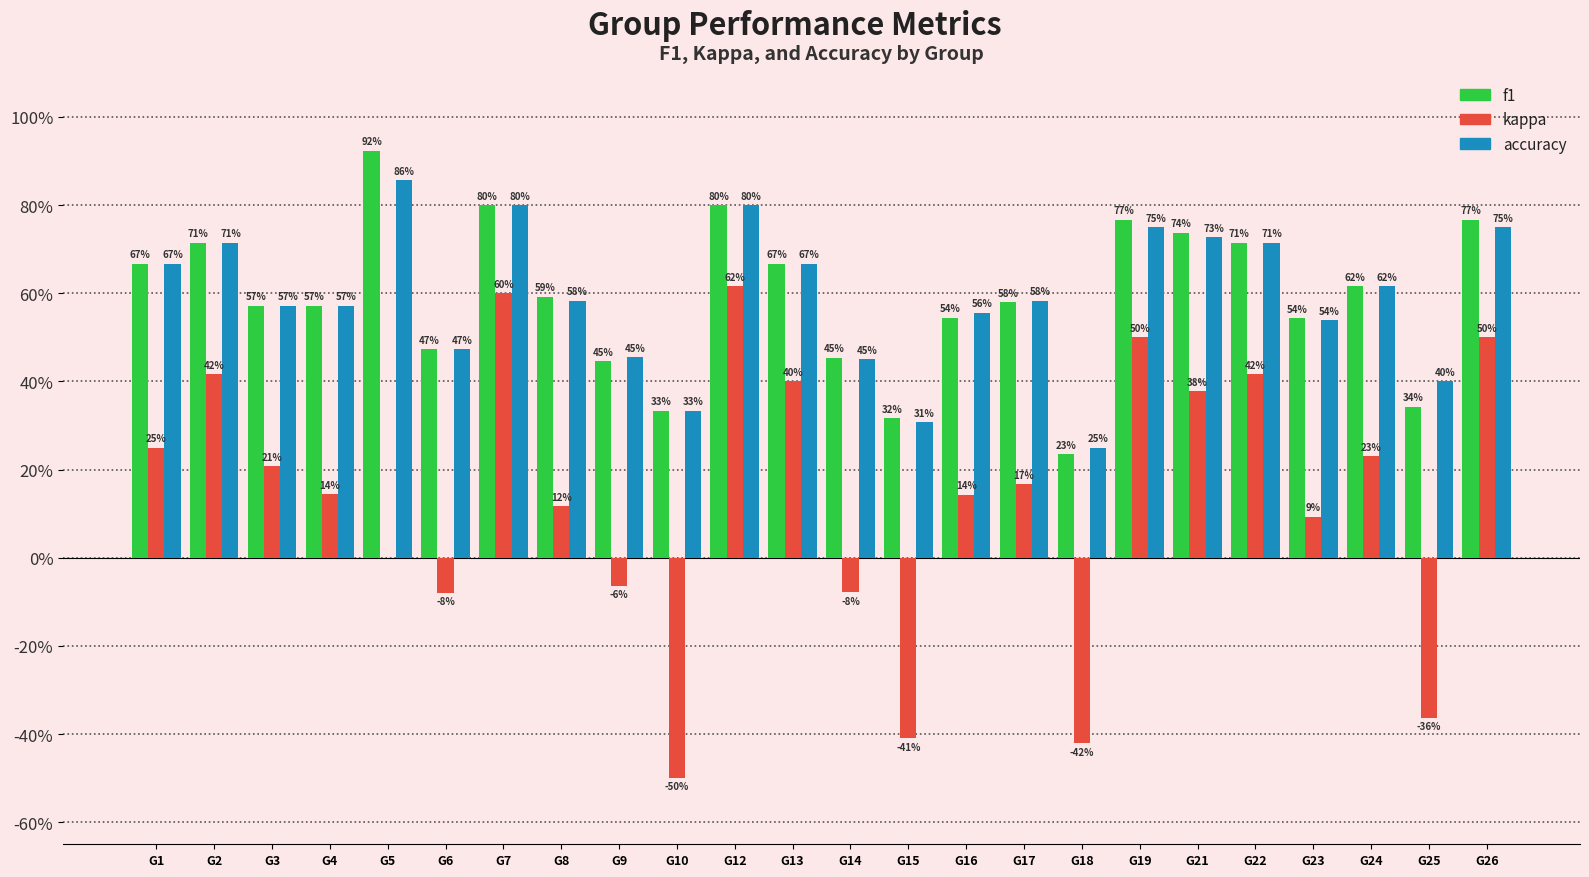

Does the chart contain stacked bars?

No